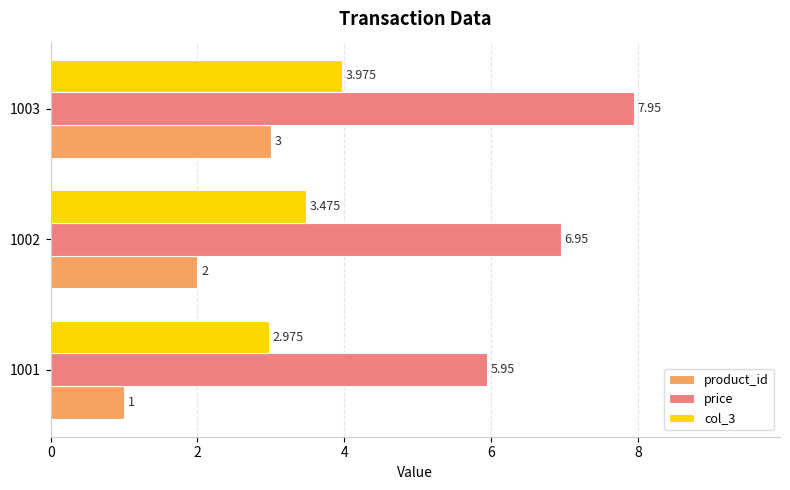

How many categories are shown in the chart?

3